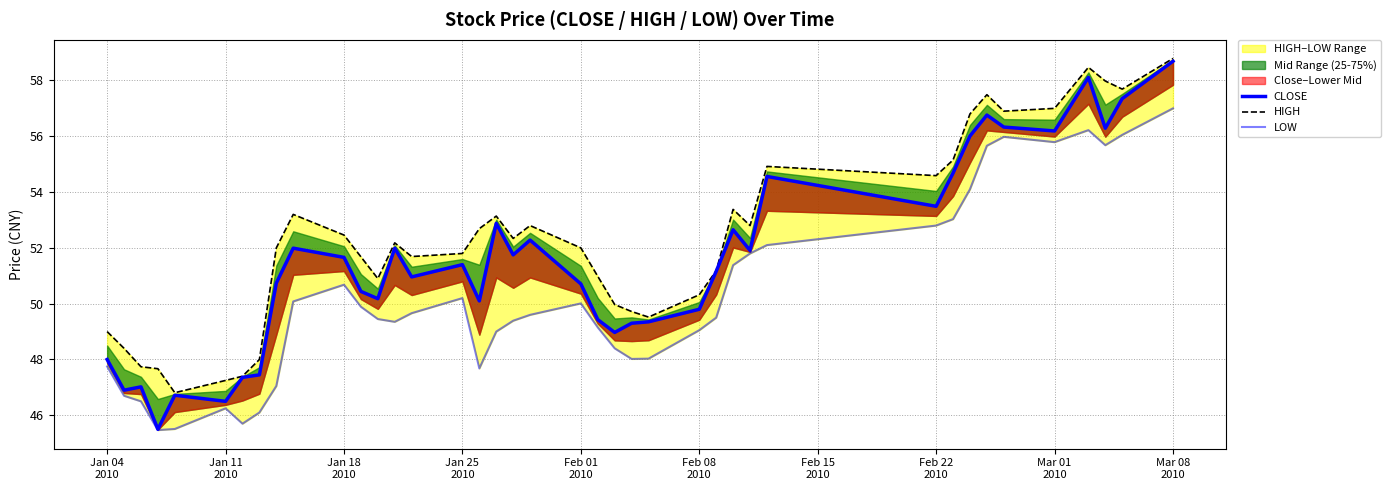

How many interior local valleys does the CLOSE series have?

12